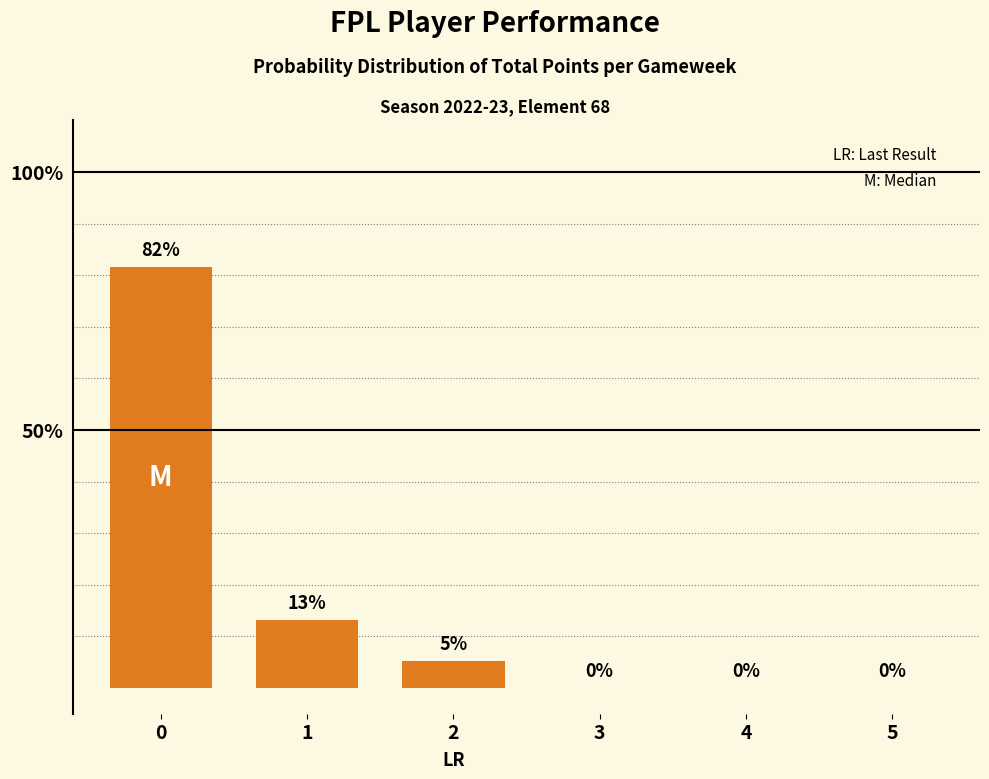

Approximately how many times larger is the value at 2 compared to 1?

0.4